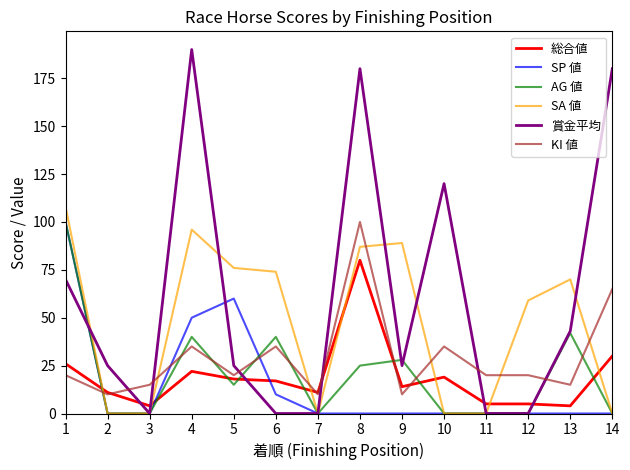

The value of AG 値 at 5 is 15. True or false?

True